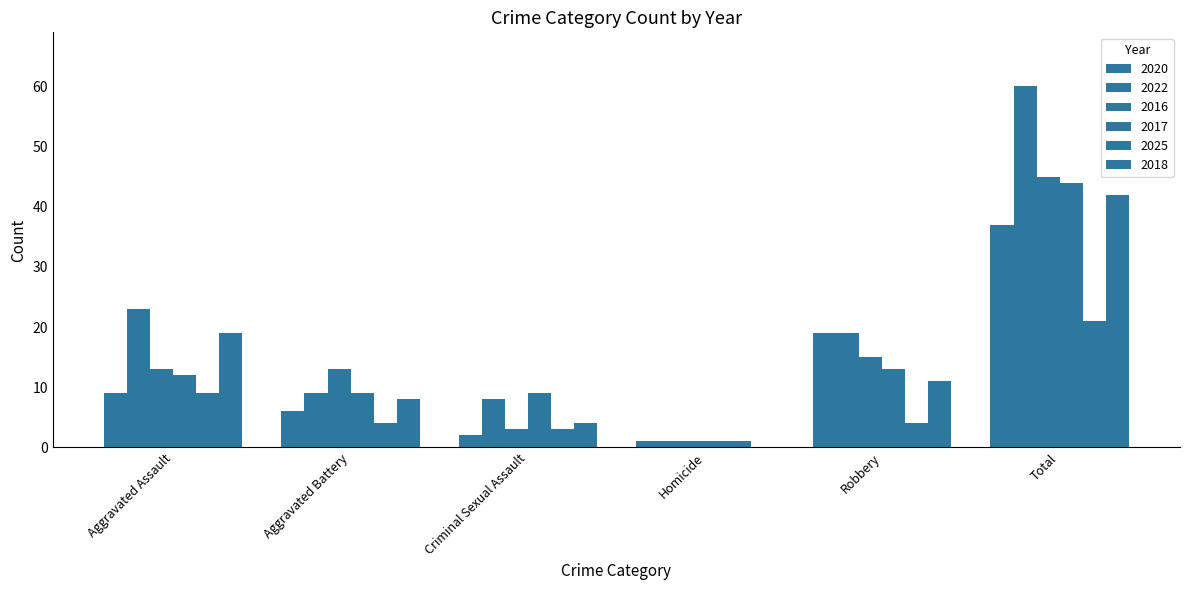

What is the greatest value displayed?

60